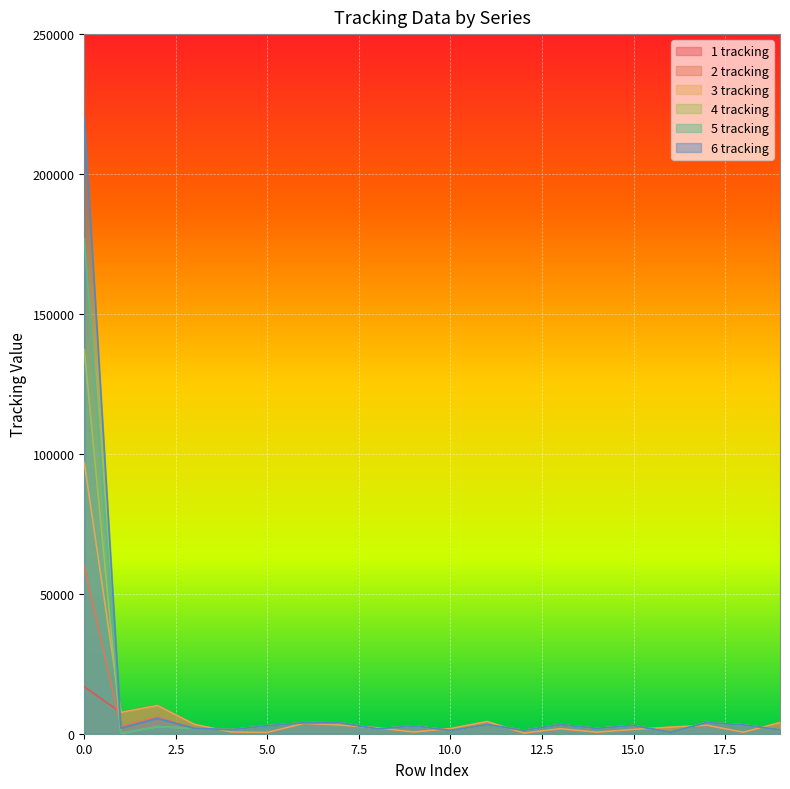

Reading left to right, what are all the values shown in this chart?

1 tracking: 0=16786	1=7606	2=10143	3=3389	4=627	5=481	6=3712	7=3089	8=2117	9=613	10=1842	11=4383	12=234	13=1790	14=552	15=1549	16=2341	17=3035	18=538	19=3999
2 tracking: 0=59824	1=2723	2=6049	3=1929	4=1454	5=2816	6=3944	7=3901	8=1745	9=2797	10=1174	11=3263	12=1214	13=3255	14=1911	15=2950	16=530	17=3998	18=3163	19=1375
3 tracking: 0=96927	1=7609	2=10078	3=3389	4=627	5=481	6=3712	7=3089	8=2117	9=613	10=1842	11=4383	12=234	13=1790	14=552	15=1549	16=2341	17=3035	18=538	19=3999
4 tracking: 0=137280	1=104	2=2523	3=1921	4=1454	5=2816	6=3944	7=3901	8=1745	9=2797	10=1174	11=3263	12=1214	13=3255	14=1911	15=2950	16=529	17=4006	18=3163	19=1375
5 tracking: 0=176904	1=150	2=2521	3=1921	4=1454	5=2816	6=3944	7=3901	8=1745	9=2797	10=1174	11=3263	12=1214	13=3255	14=1911	15=2950	16=529	17=3998	18=3163	19=1375
6 tracking: 0=220644	1=2033	2=5510	3=1927	4=1454	5=2816	6=3944	7=3901	8=1745	9=2797	10=1174	11=3263	12=1214	13=3255	14=1911	15=2950	16=530	17=3998	18=3163	19=1375